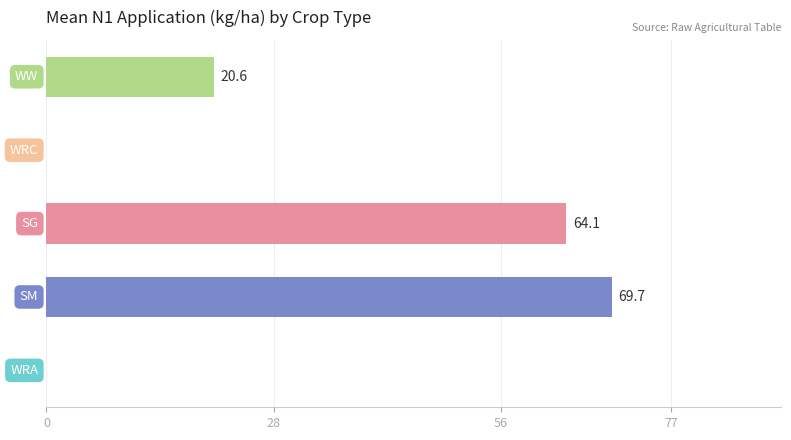

What is the sum of all values?

154.4